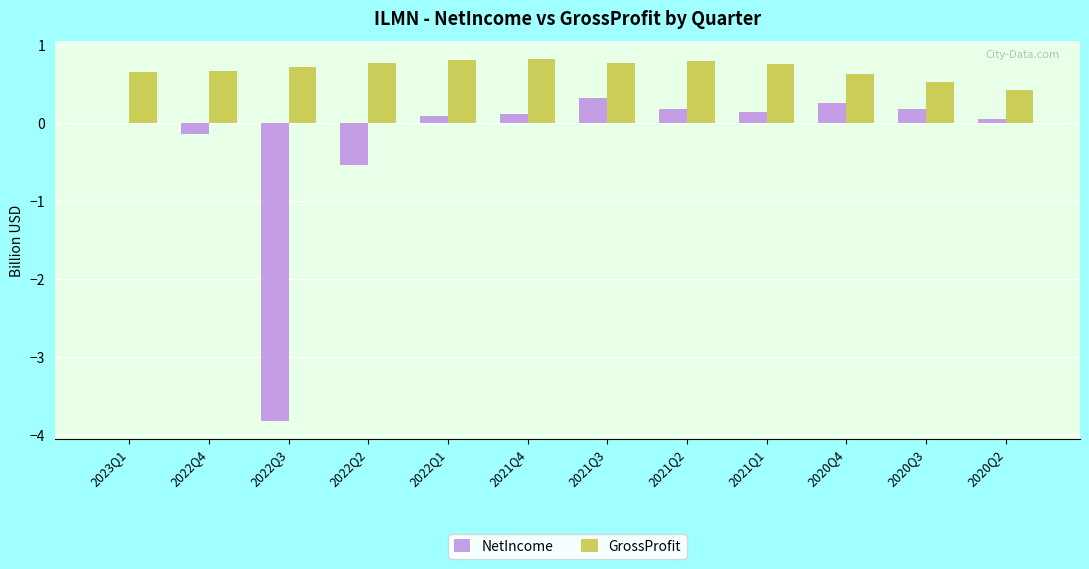

Are the bars horizontal?

No